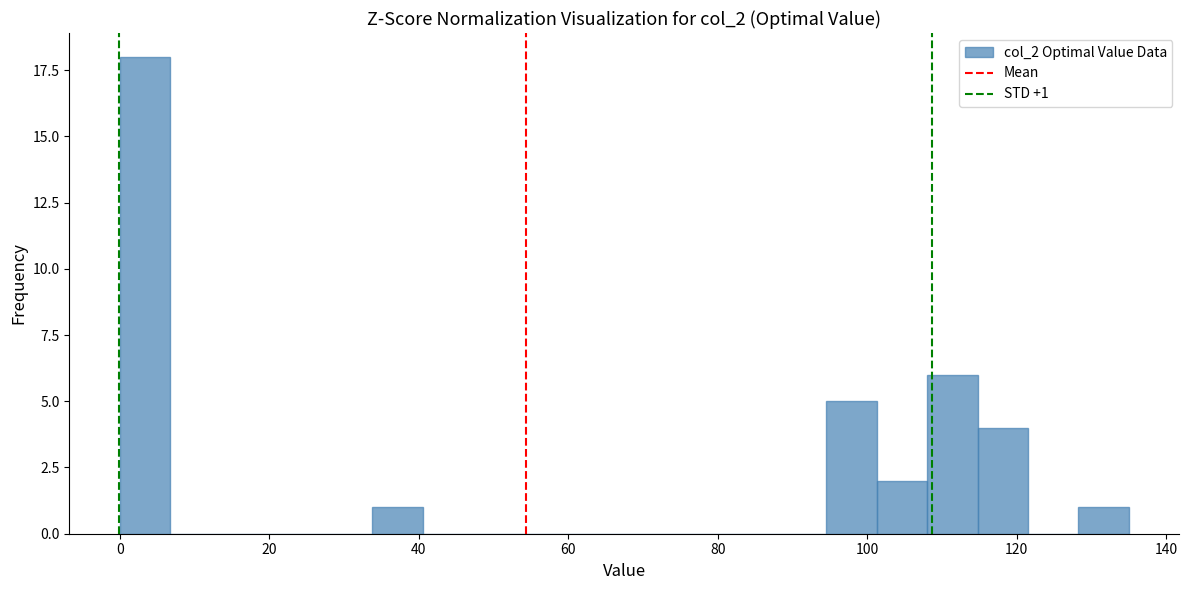

Around what value on the x-axis is the tallest bar? Give the approximate position of its centre, as read against the axis.

4